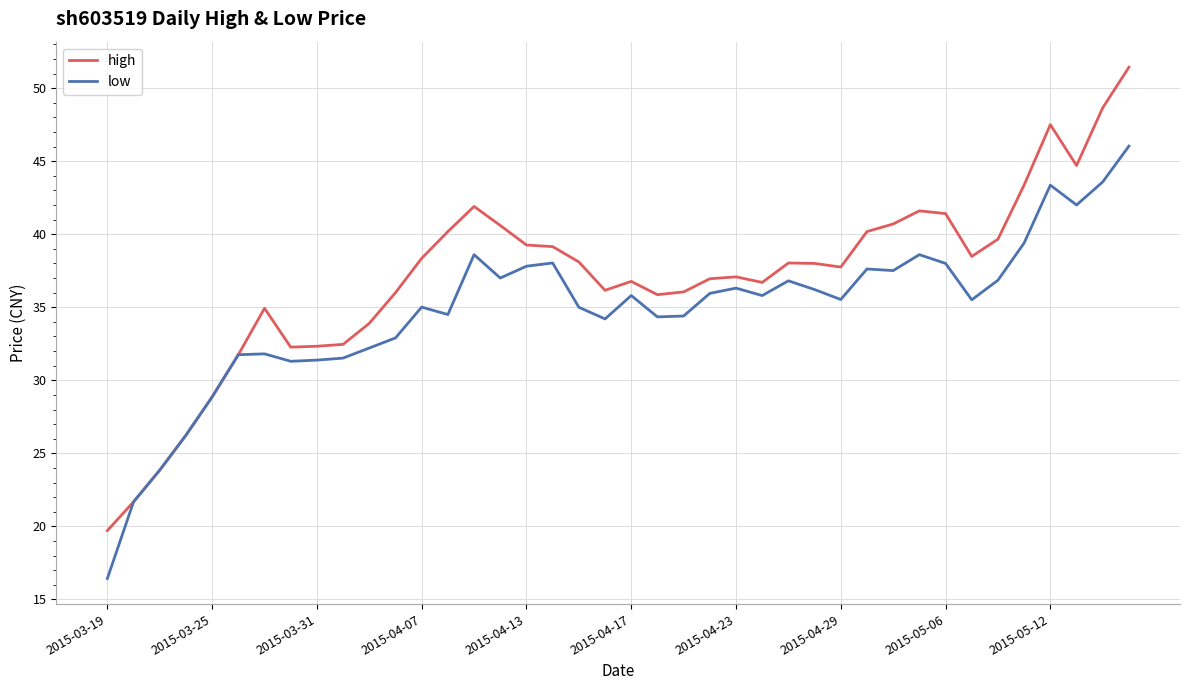

Rank the series by their maximum value, from highest to lowest.

high, low